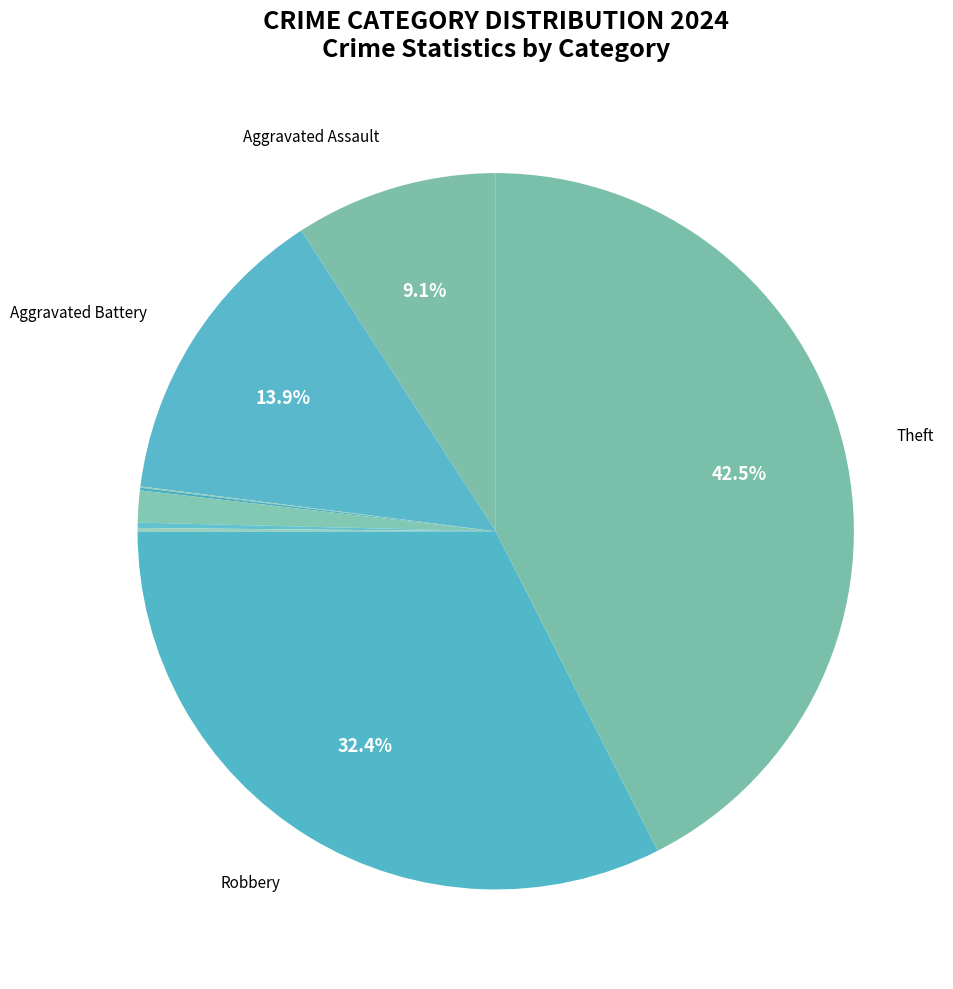

Which slice is the largest?

Theft